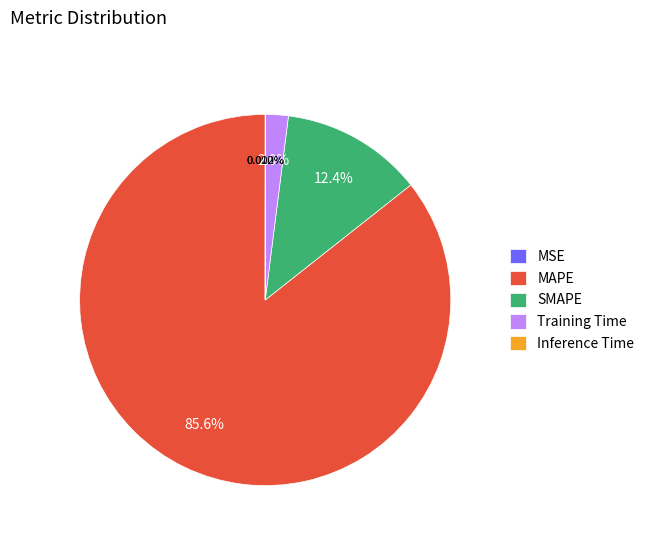

To the nearest percent, what is the combined percentage of Inference Time and MAPE?

86%